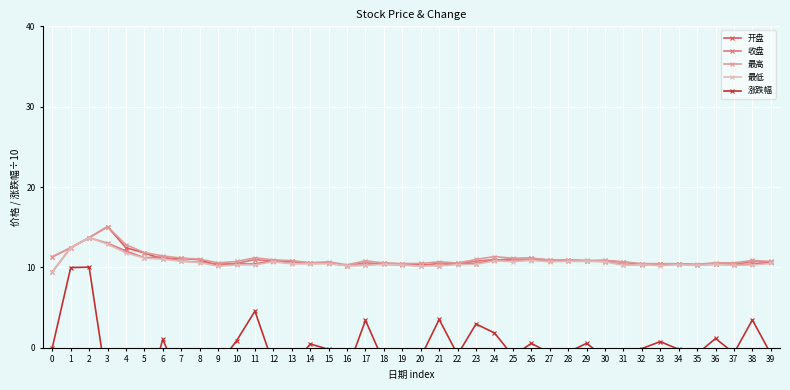

List the series in order of their peak value, lowest first.

涨跌幅, 收盘, 最低, 开盘, 最高